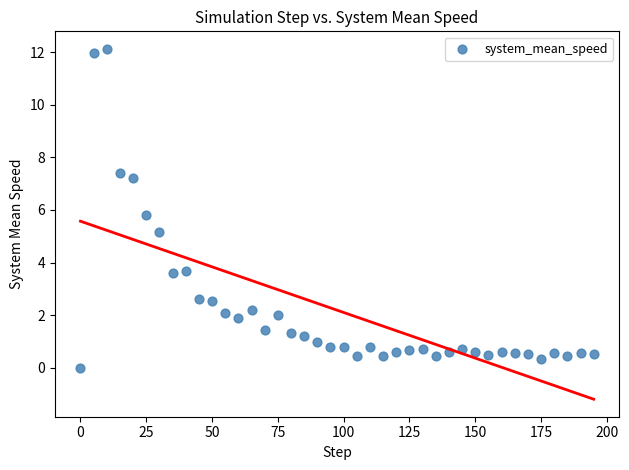

What Y value in the scatter plot is closest to 6?

5.8